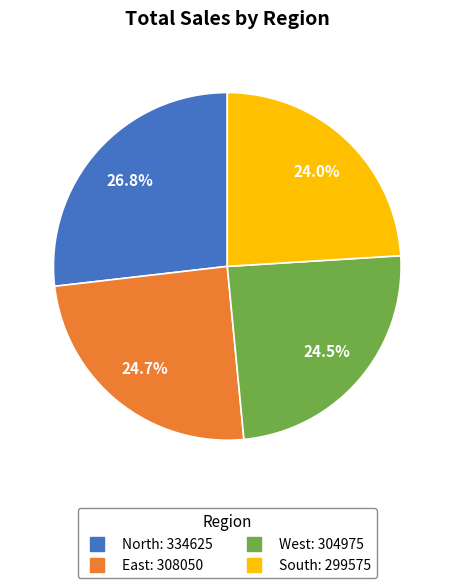

Which category has the biggest portion of the pie?

North